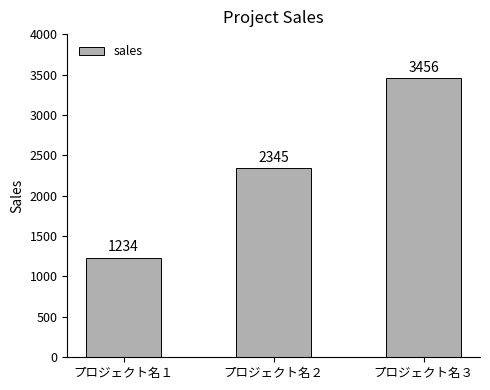

How many values are between 1234 and 3456?

3